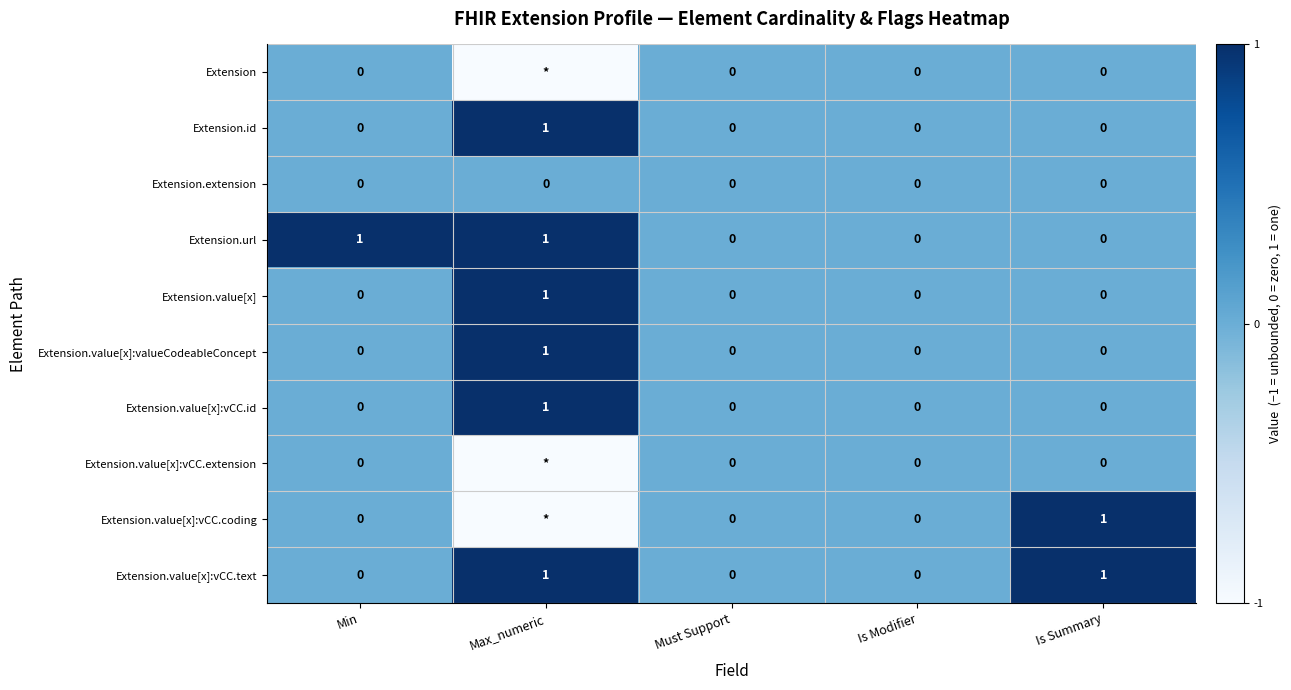

Is it true that Extension.extension equals 2 at Must Support?

False